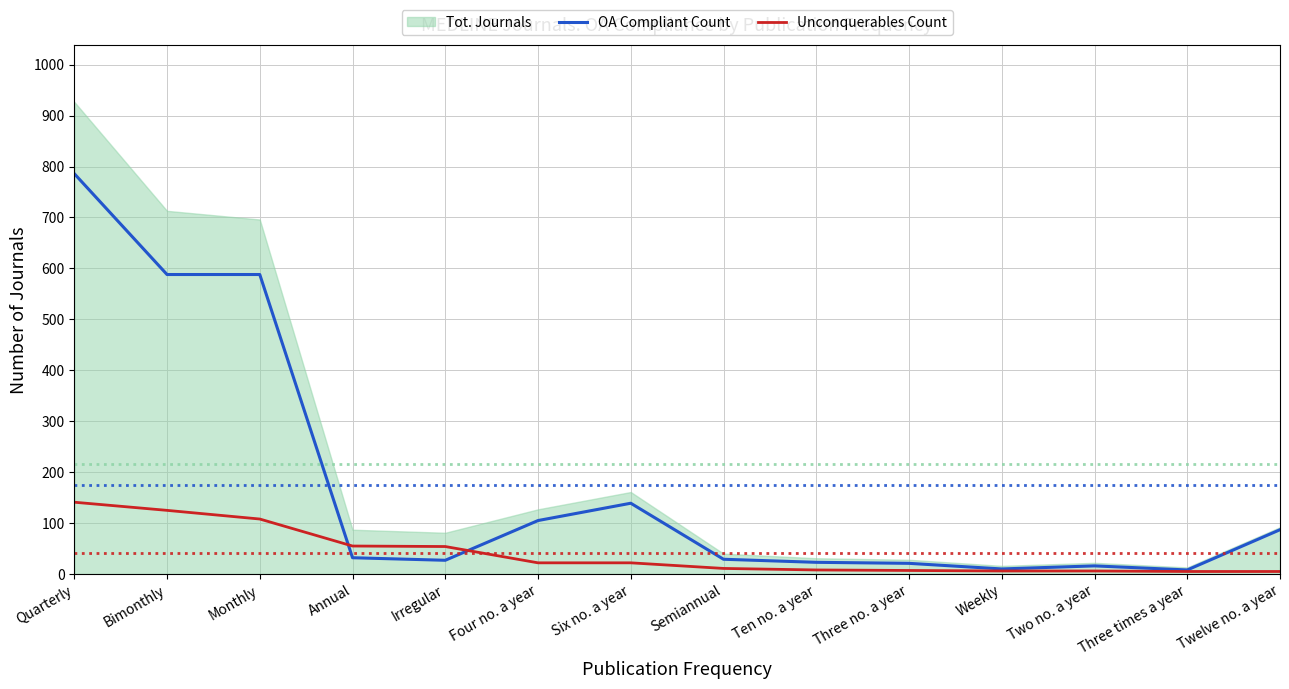

What is the label of the 1st point from the right?

Twelve no. a year